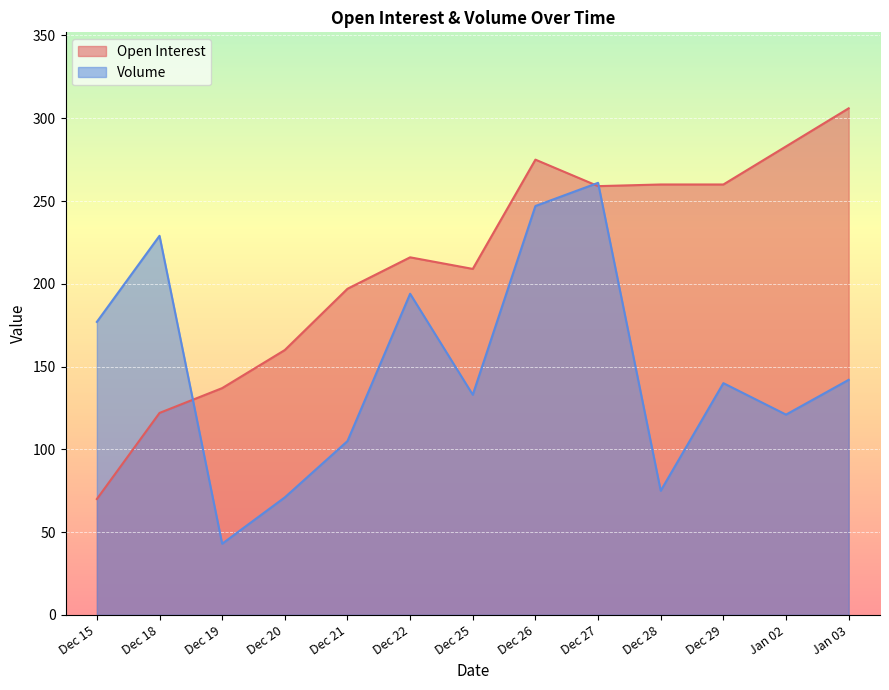

What is the label of the 13th point from the left?

Jan 03